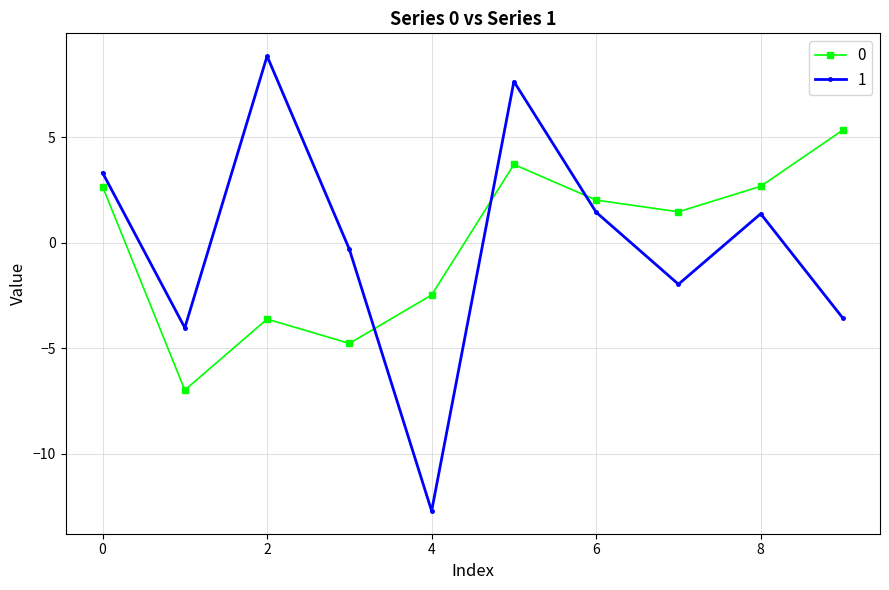

What are all the series names shown in the legend?

0, 1